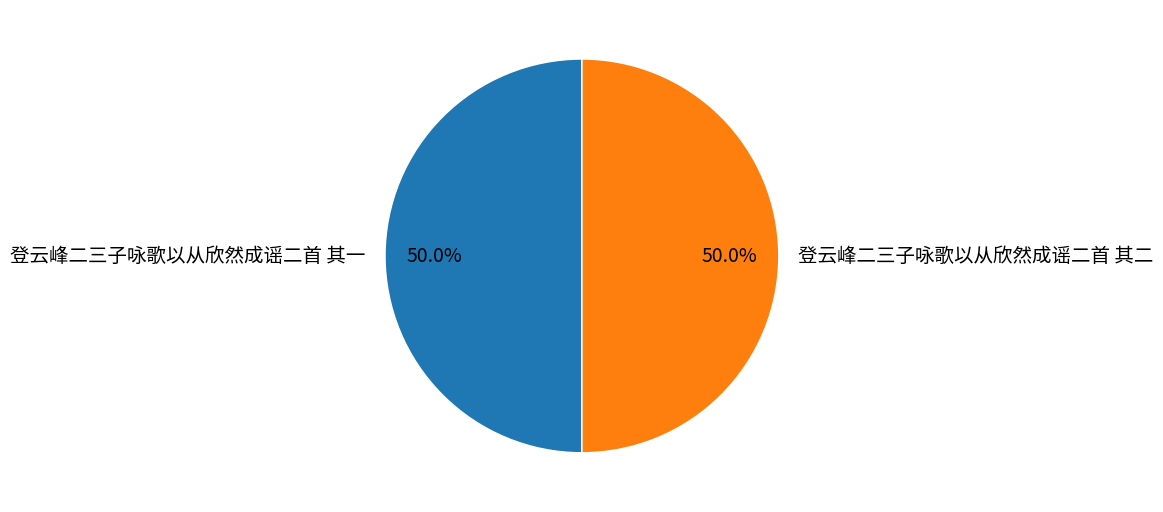

What percentage is NOT represented by 登云峰二三子咏歌以从欣然成谣二首 其二?

50.0%